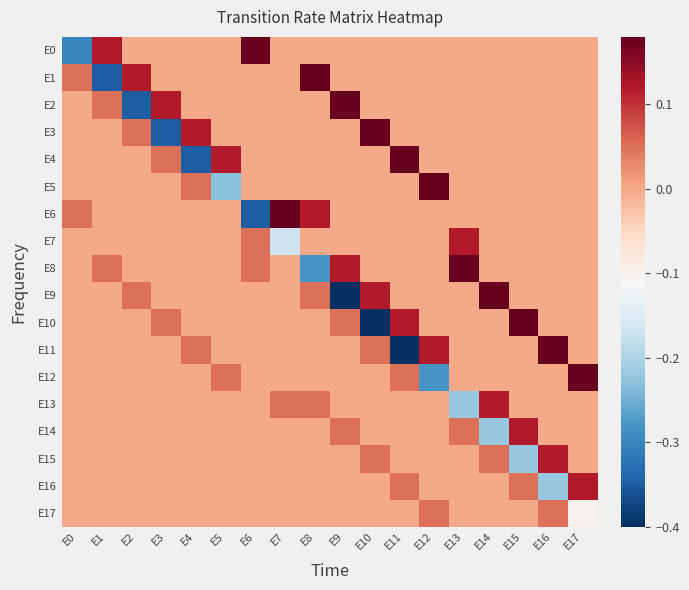

Rank the series by their maximum value, from lowest to highest.

E17, E7, E13, E14, E15, E16, E0, E1, E2, E3, E4, E5, E6, E8, E9, E10, E11, E12